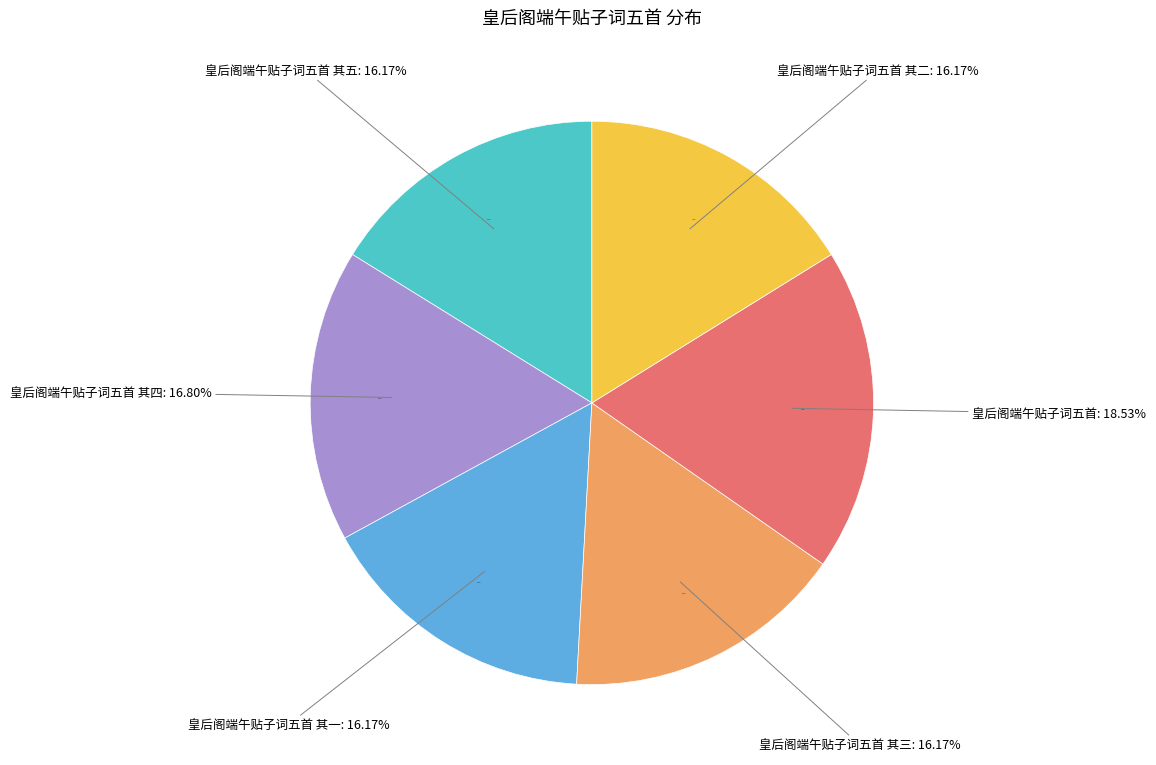

Which category has the biggest portion of the pie?

皇后阁端午贴子词五首